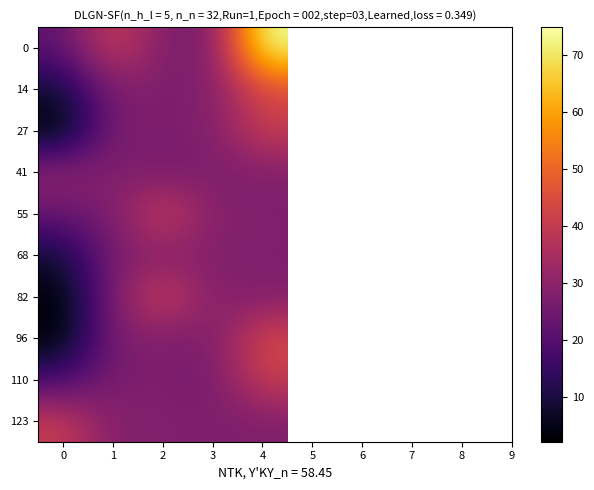

List the series in order of their peak value, highest first.

row_0, row_1, row_7, row_4, row_6, row_2, row_8, row_9, row_3, row_5